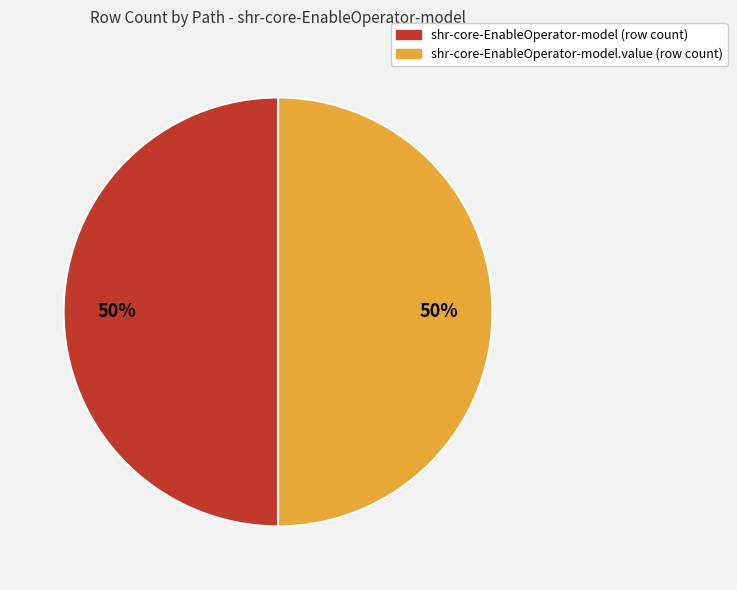

What is the ratio of the value at shr-core-EnableOperator-model (row count) to the value at shr-core-EnableOperator-model.value (row count)?

1.0